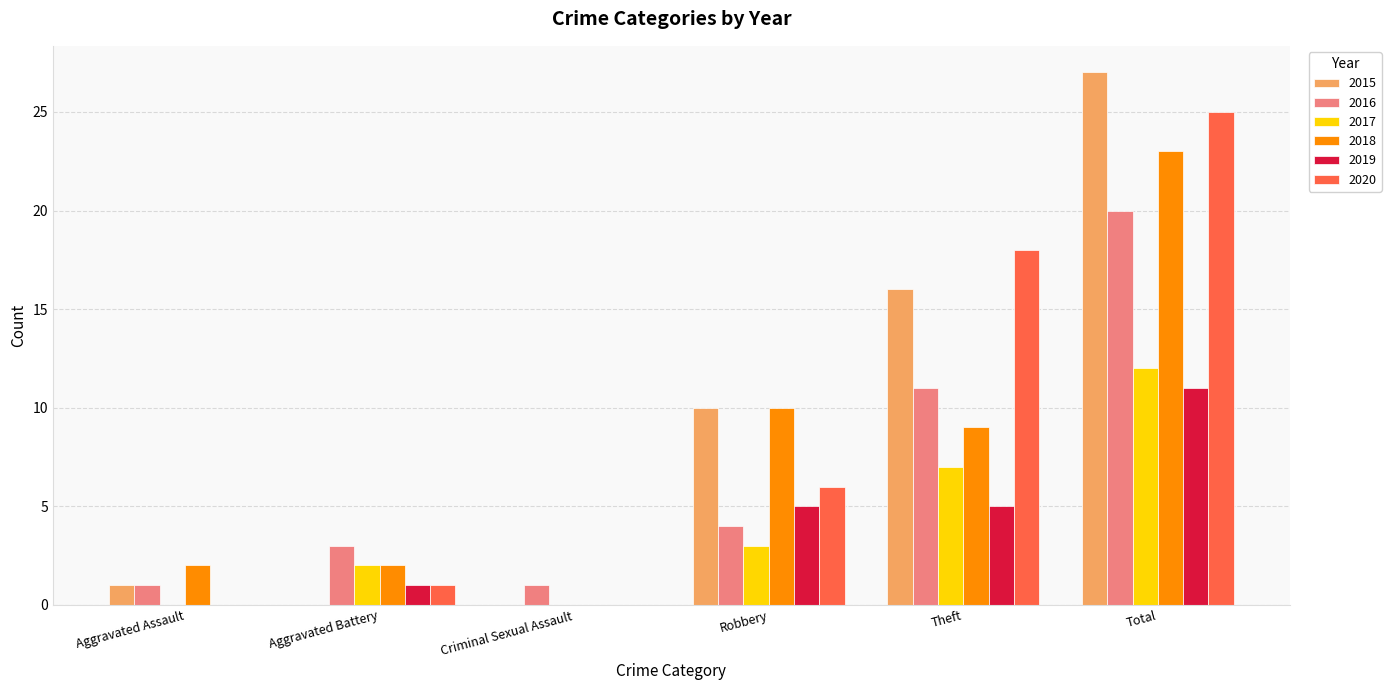

What are all the series names shown in the legend?

2015, 2016, 2017, 2018, 2019, 2020